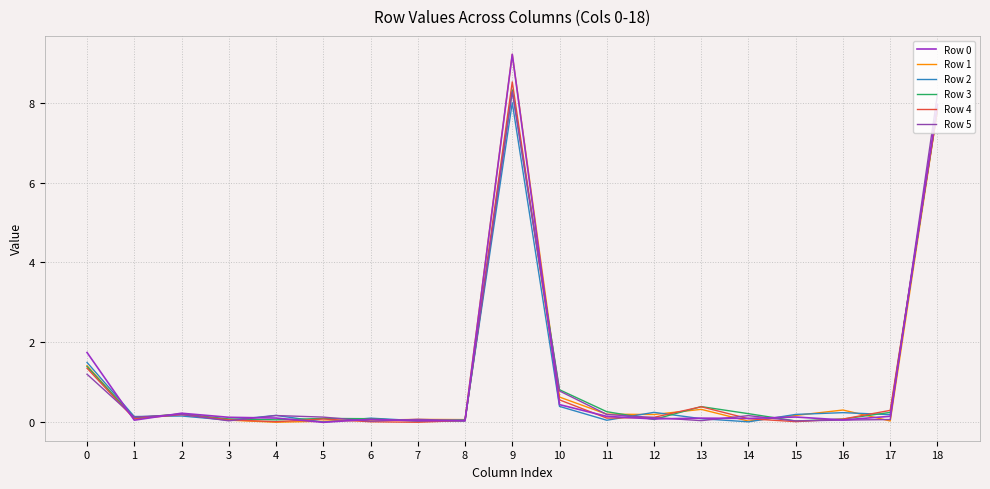

What is the highest value of the Row 2 series?

8.0